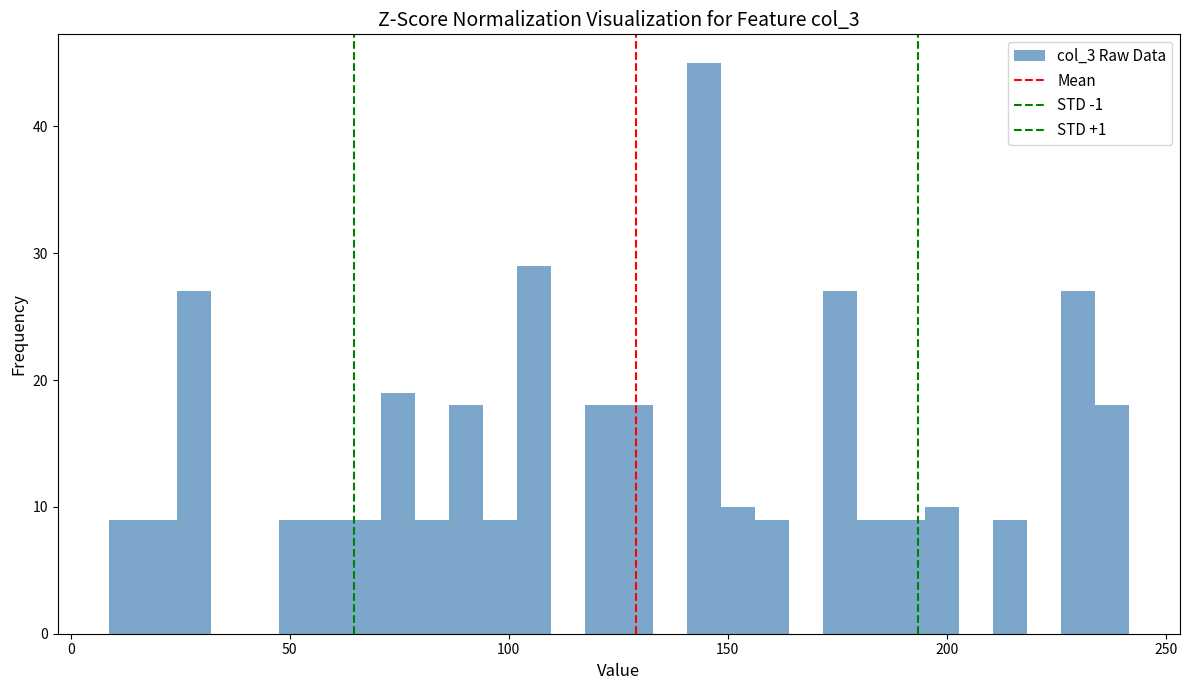

Read against the x-axis, roughly where is the centre of the tallest bar?

145